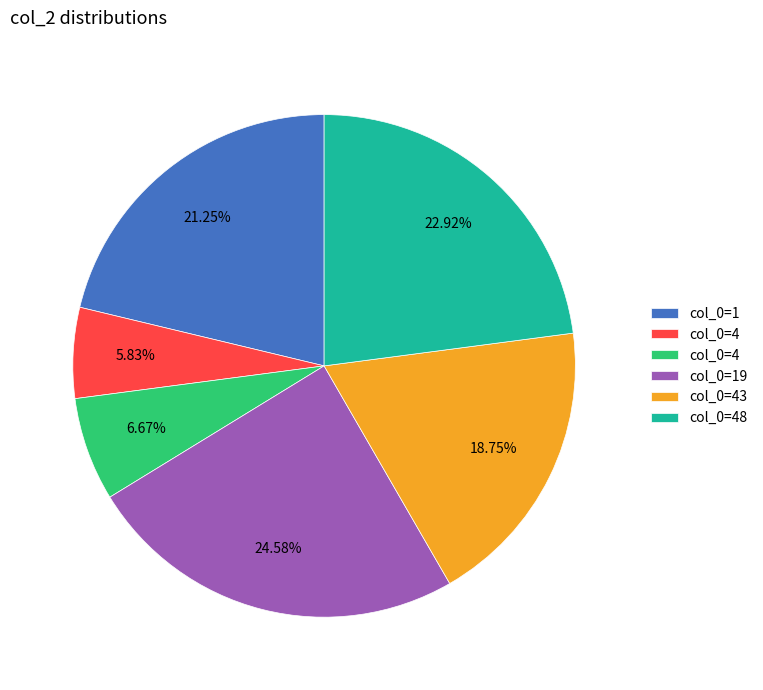

Is there any slice that represents more than half of the pie?

No